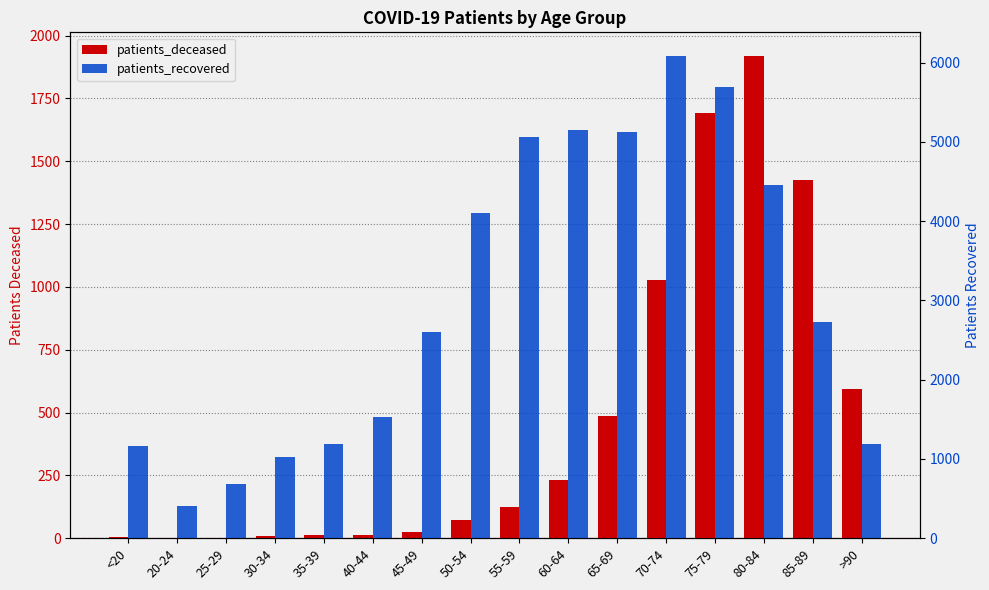

At which label does patients_deceased first exceed 125?

60-64